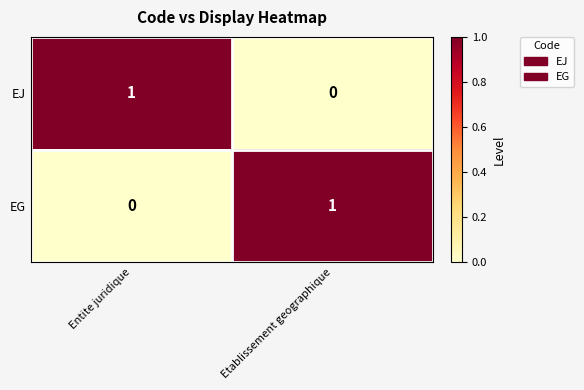

What is the difference between the highest and lowest values at Entite juridique?

1